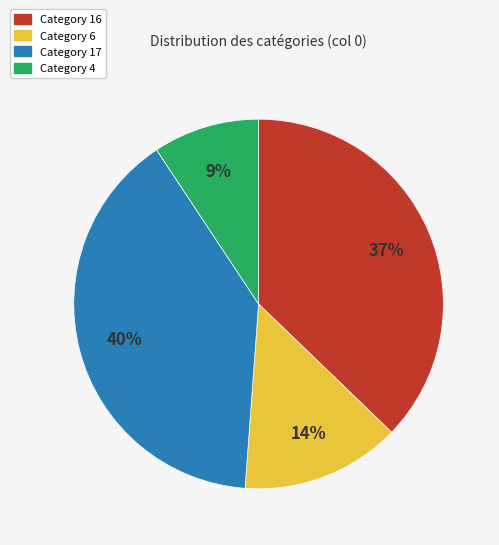

Does any single category account for the majority?

No